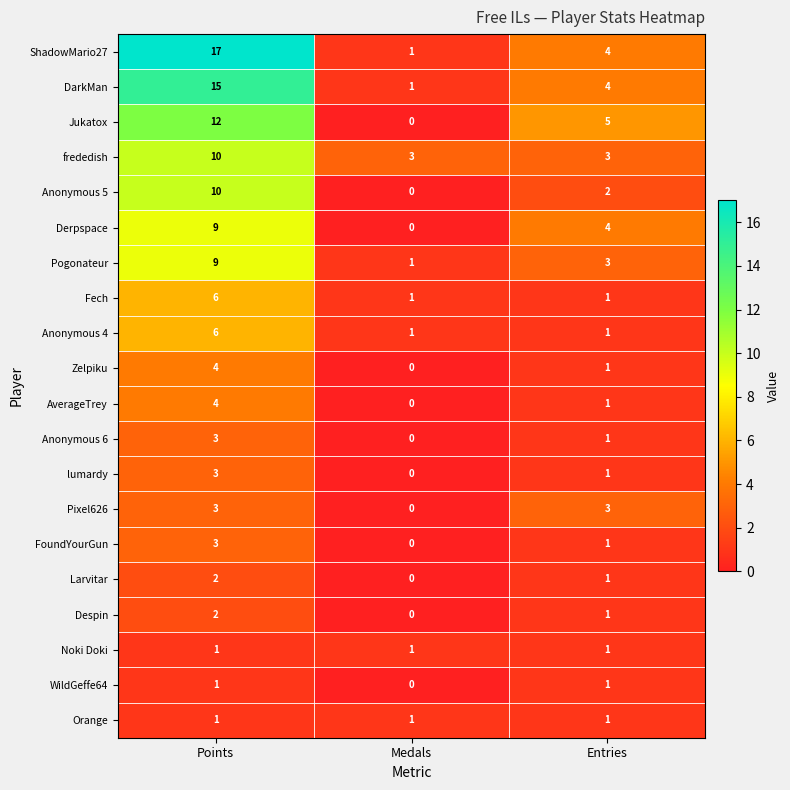

Which series has the largest range (max minus min)?

ShadowMario27